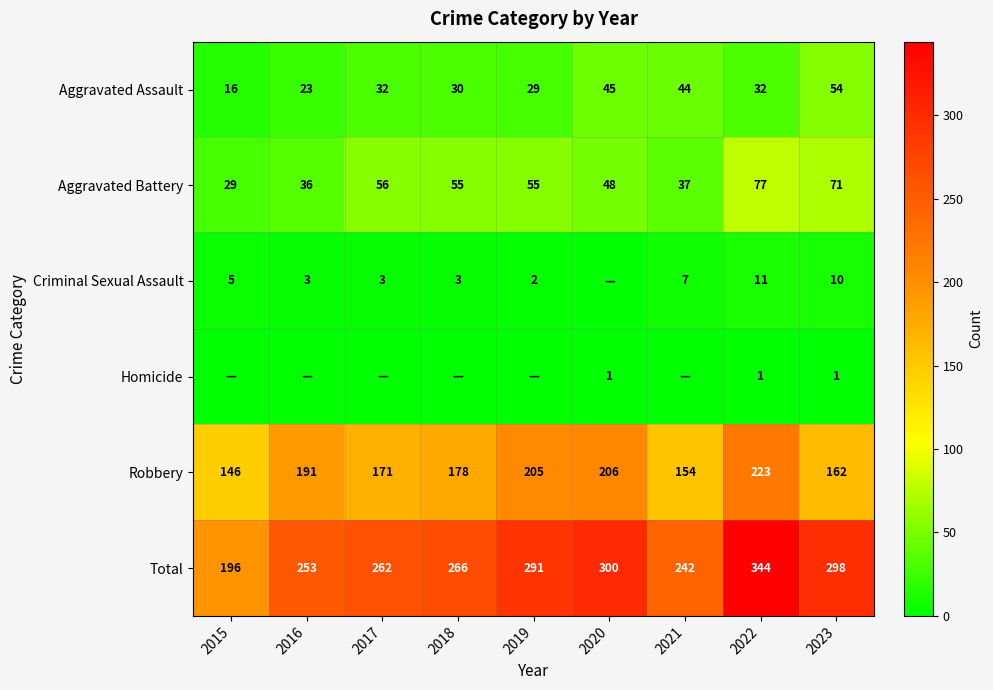

Which label corresponds to the largest value in the chart?

2022